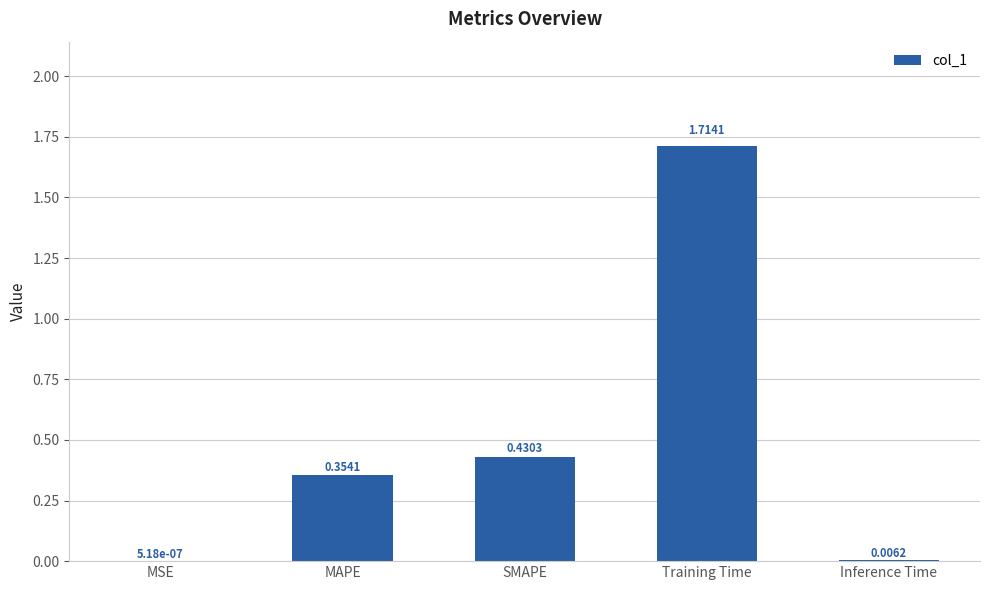

Which category has the highest value across all series?

Training Time